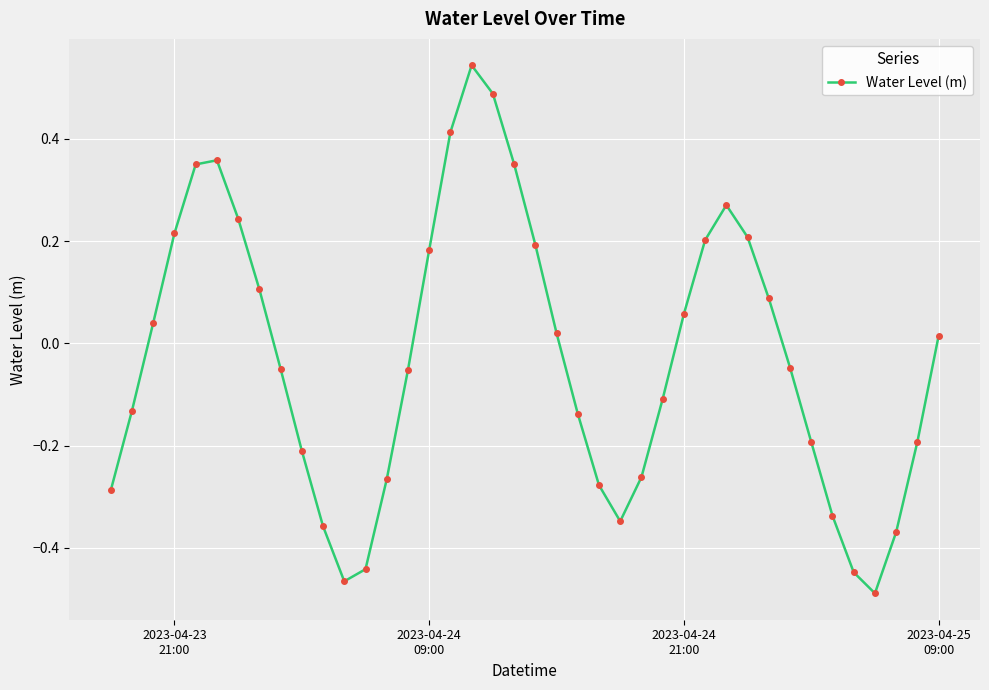

How many points are higher than both their immediate neighbors (excluding endpoints)?

3